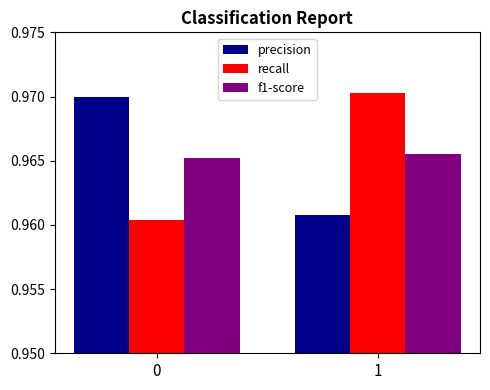

What is the total value across all series at 0?

2.9